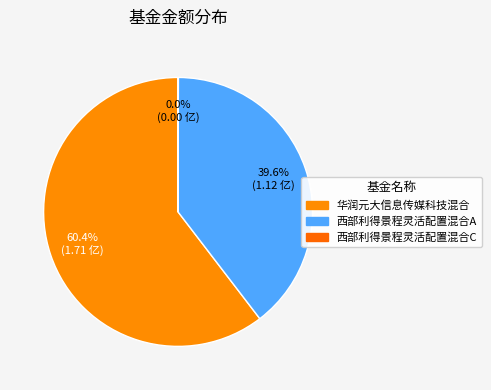

Approximately how many times larger is the value at 西部利得景程灵活配置混合A compared to 华润元大信息传媒科技混合?

0.7